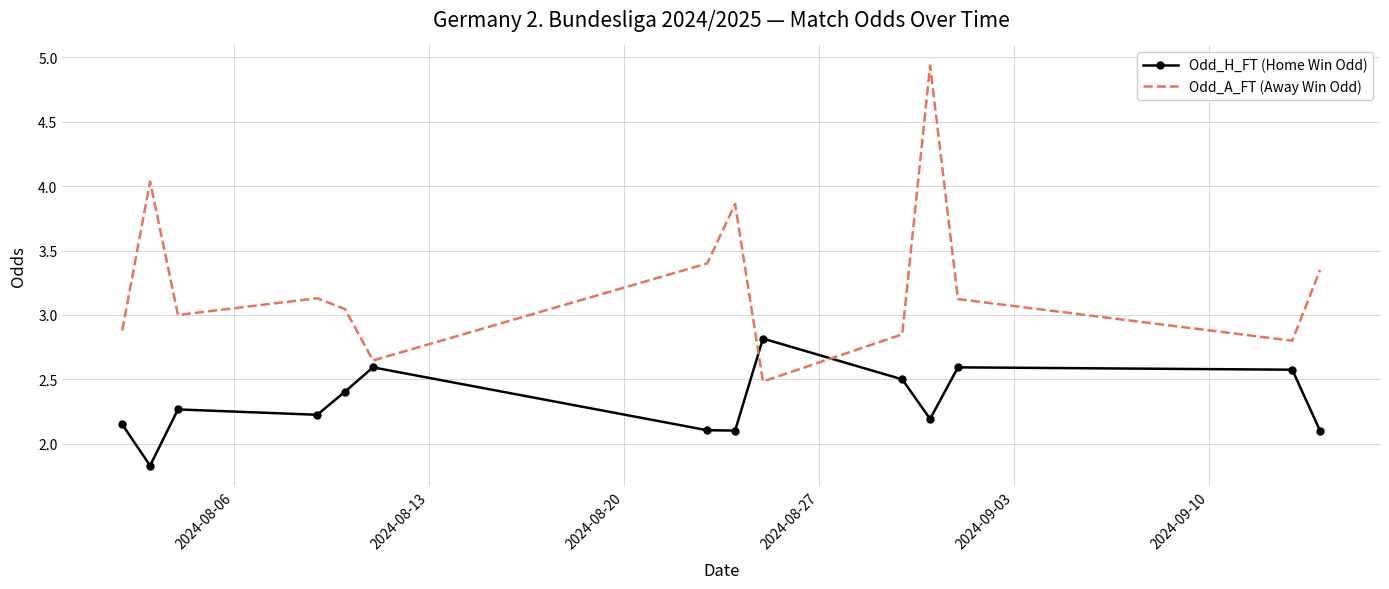

What is the difference between the maximum and minimum values in the Odd_A_FT (Away Win Odd) series?

2.5